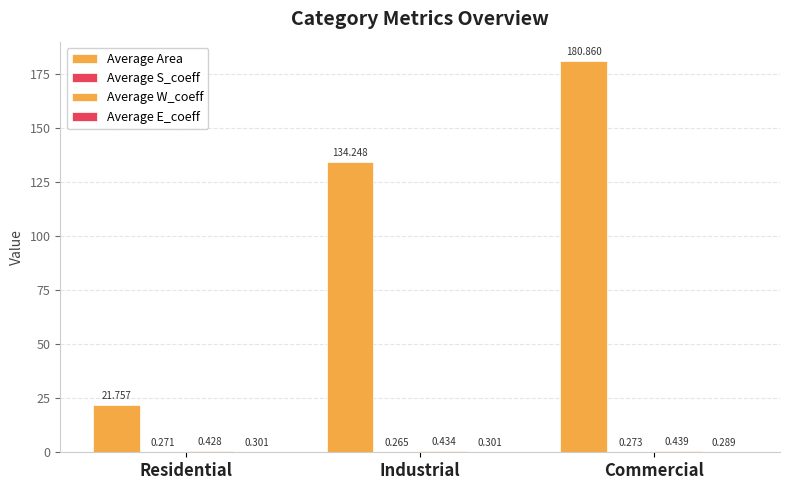

Which series has the largest total across all categories?

Average Area